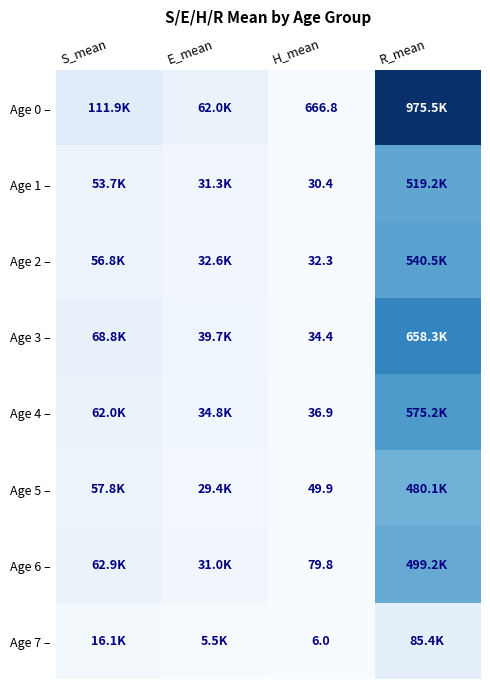

Rank the series at E_mean from highest to lowest value.

Age 0 –, Age 3 –, Age 4 –, Age 2 –, Age 1 –, Age 6 –, Age 5 –, Age 7 –